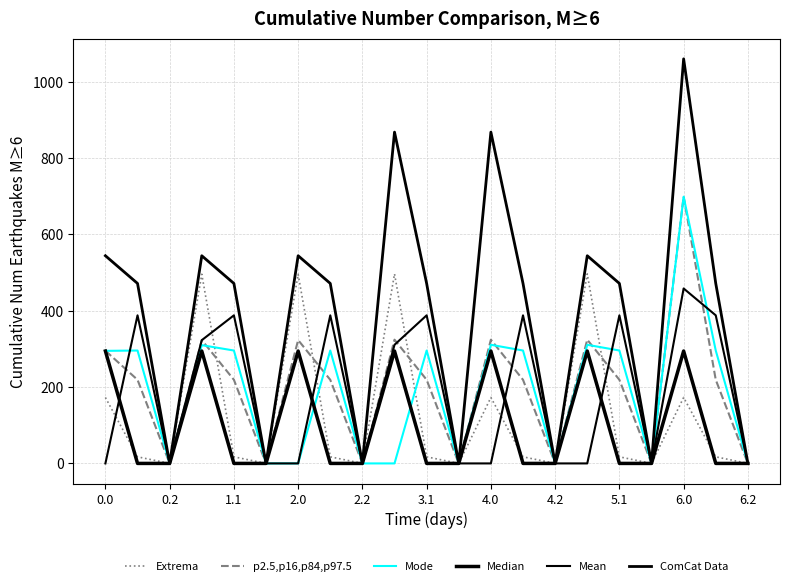

Reading left to right, what are all the values shown in this chart?

Extrema: 172.8	17.3	0.0	495.8	17.3	0.0	495.8	17.3	0.0	496.8	17.3	0.0	172.8	17.3	0.0	496.8	17.3	0.0	172.8	17.3	0.0
p2.5,p16,p84,p97.5: 295.3	219.2	0.0	323.3	219.2	0.0	323.3	219.2	0.0	324.3	219.2	0.0	324.3	219.2	0.0	324.3	219.2	0.0	699.3	219.2	0.0
Mode: 295.0	295.9	0.0	309.9	295.9	0.0	0.0	295.9	0.0	0.0	295.9	0.0	310.9	295.9	0.0	310.9	295.9	0.0	699.0	295.9	0.0
Median: 294.5	0.0	0.0	294.5	0.0	0.0	294.5	0.0	0.0	294.5	0.0	0.0	294.5	0.0	0.0	294.5	0.0	0.0	294.5	0.0	0.0
Mean: 0.0	388.1	0.0	323.0	388.1	0.0	0.0	388.1	0.0	310.9	388.1	0.0	0.0	388.1	0.0	0.0	388.1	0.0	458.5	388.1	0.0
ComCat Data: 544.3	471.7	0.0	544.3	471.7	0.0	544.3	471.7	0.0	868.3	471.7	0.0	868.3	471.7	0.0	544.3	471.7	0.0	1060.3	471.7	0.0